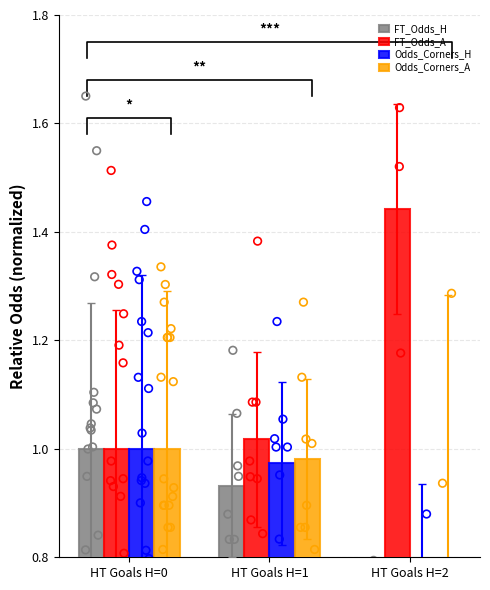

Which series reaches the maximum Y coordinate?

FT_Odds_A